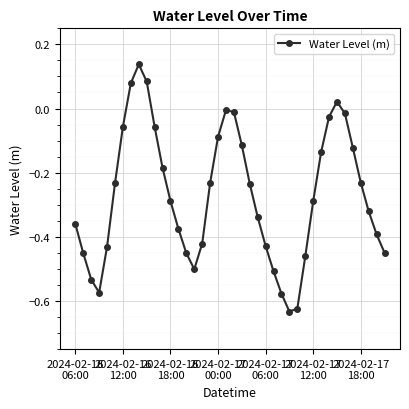

How many interior local peaks (higher than both neighbors) does the data have?

3